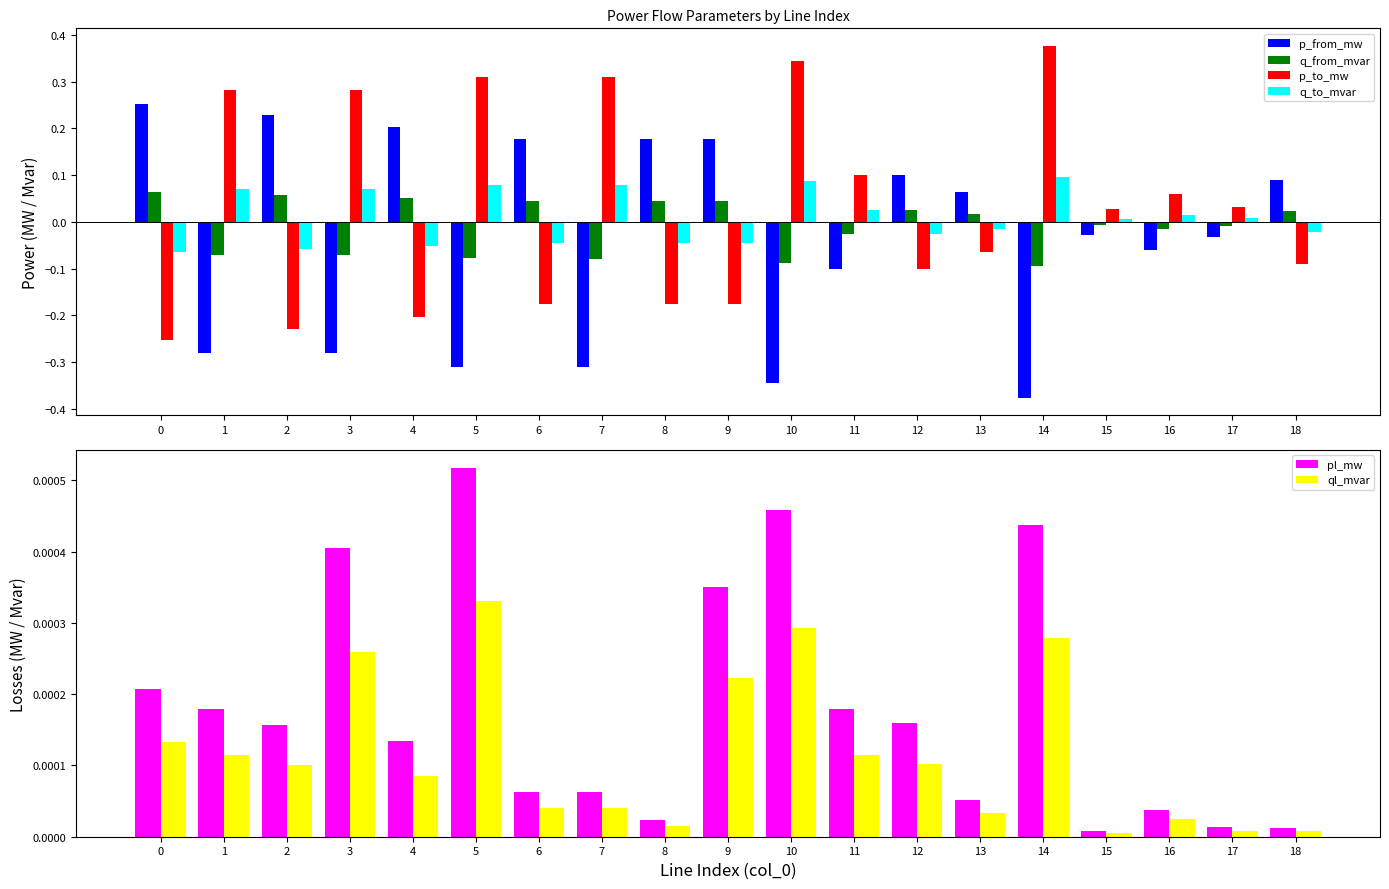

Are the bars grouped side by side (vs. stacked)?

Yes